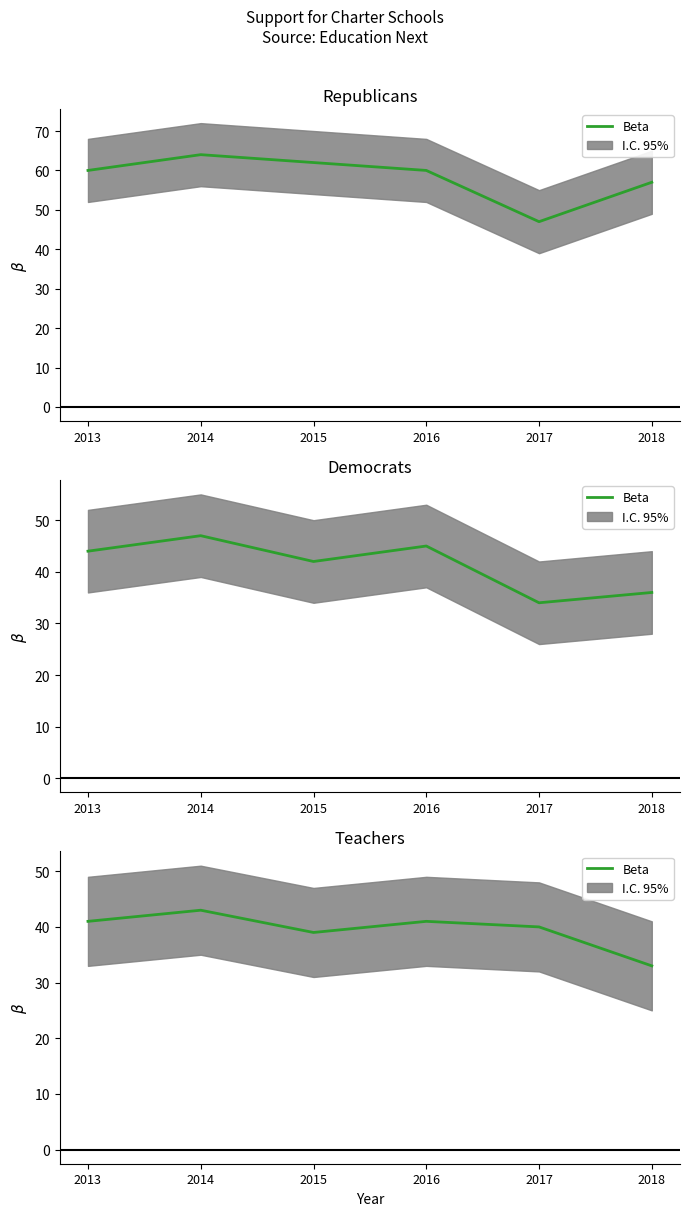

What is the difference between the values at 2015 and 2014?

4